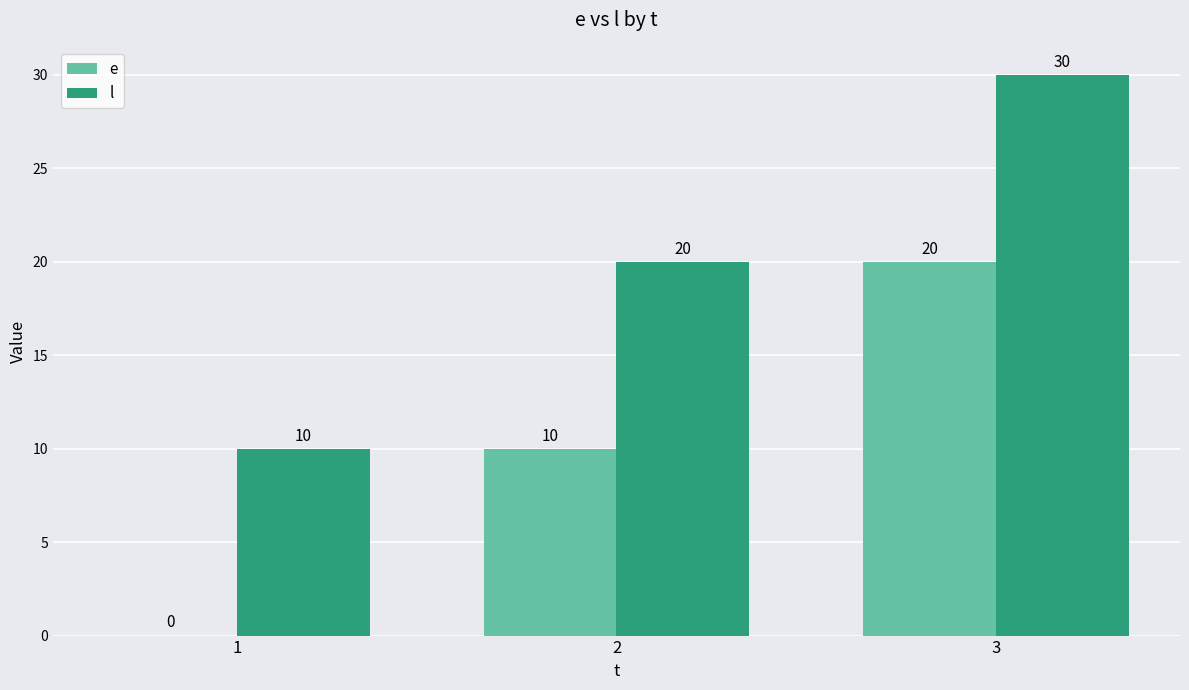

The e series shows 10 at 2. True or false?

True